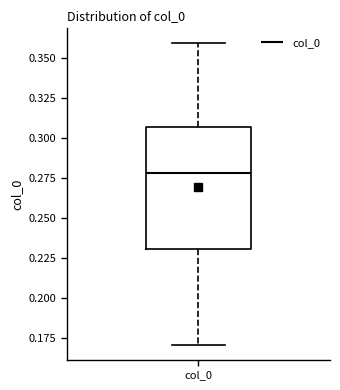

Transcribe this box plot: give where the median line is, the range the box spans, and where the two whiskers end, as read against the y-axis. The values are not printed on the chart, so give them approximately, as read against the axis.

median 0.280, box 0.230 to 0.305, whiskers 0.170 to 0.360